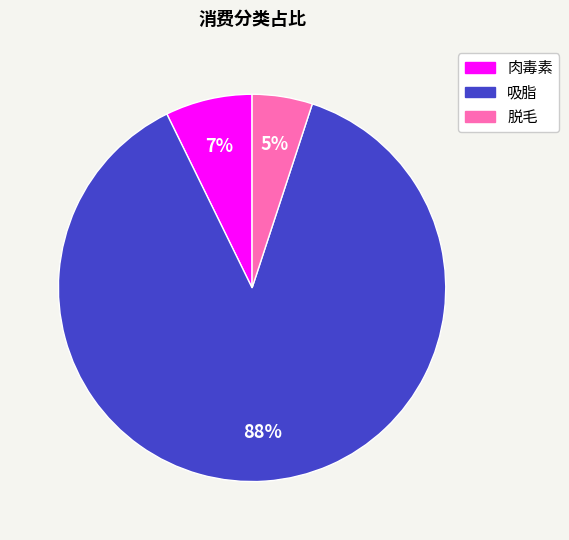

Count the number of slices in the pie.

3